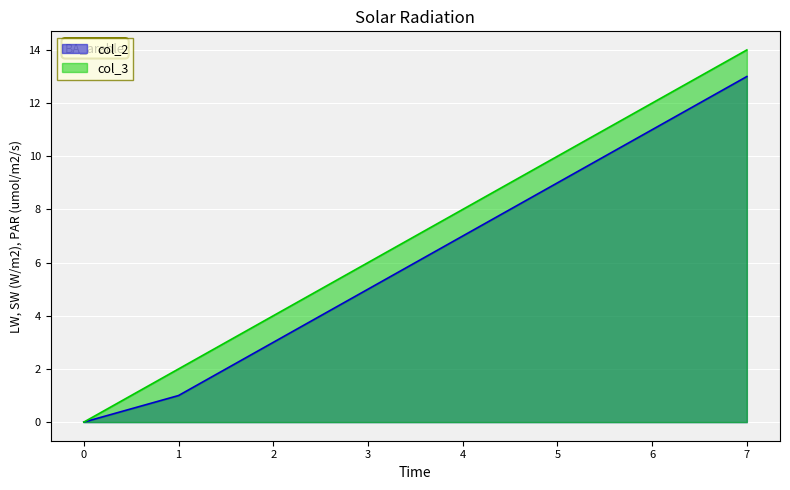

True or false: col_2 and col_3 intersect in this chart.

False